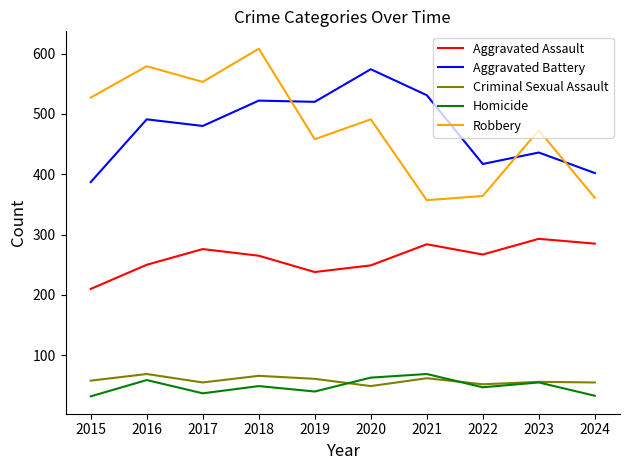

After their last crossing, which series has the higher values: Robbery or Aggravated Battery?

Aggravated Battery